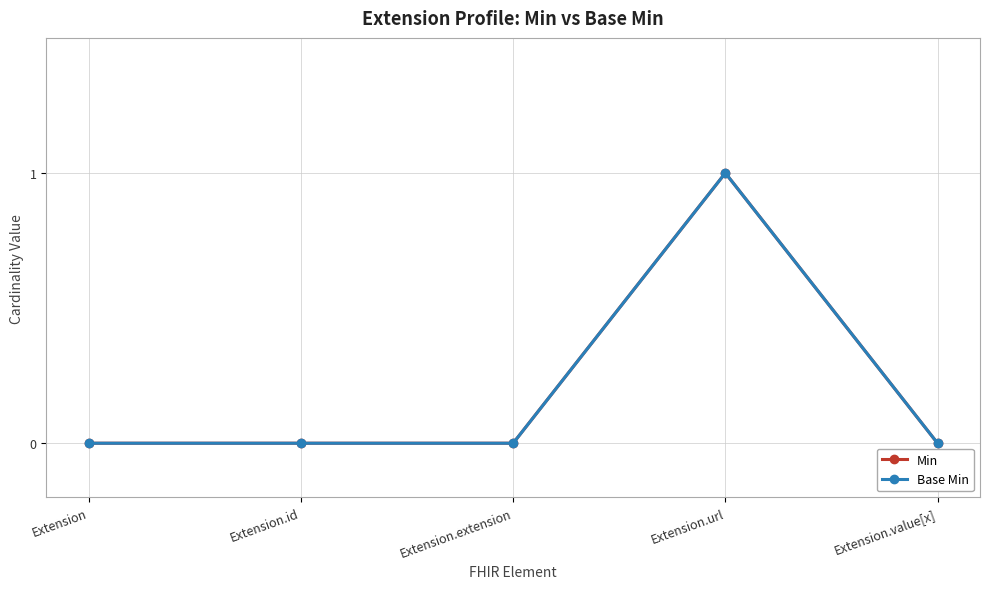

At which category is the sum across all series the highest?

Extension.url